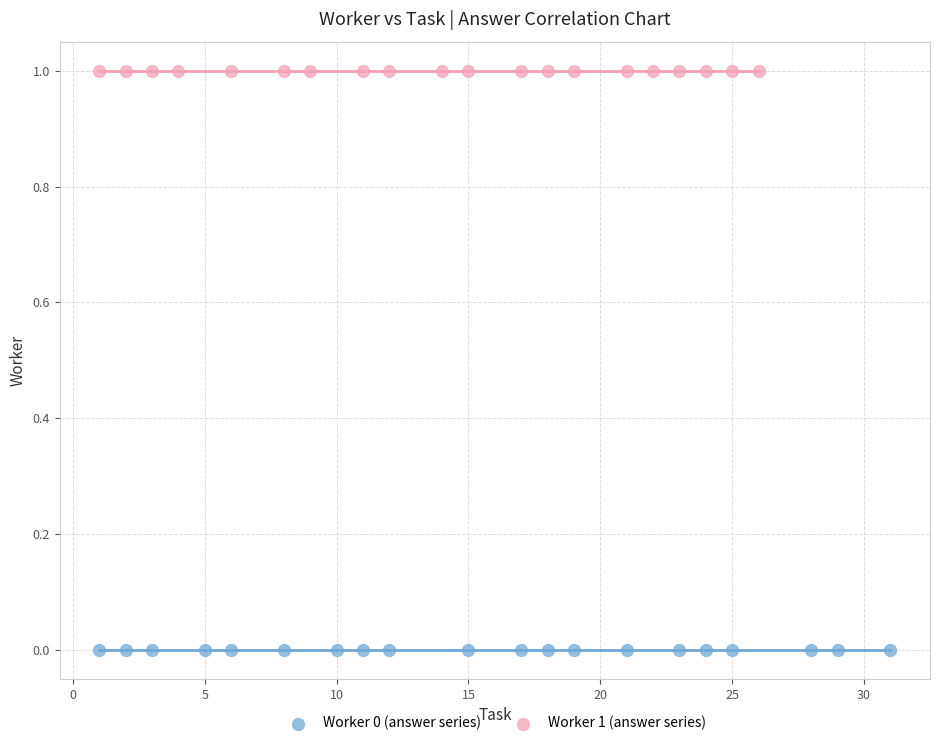

Which series contains the lowest Y value?

Worker 0 (answer series)